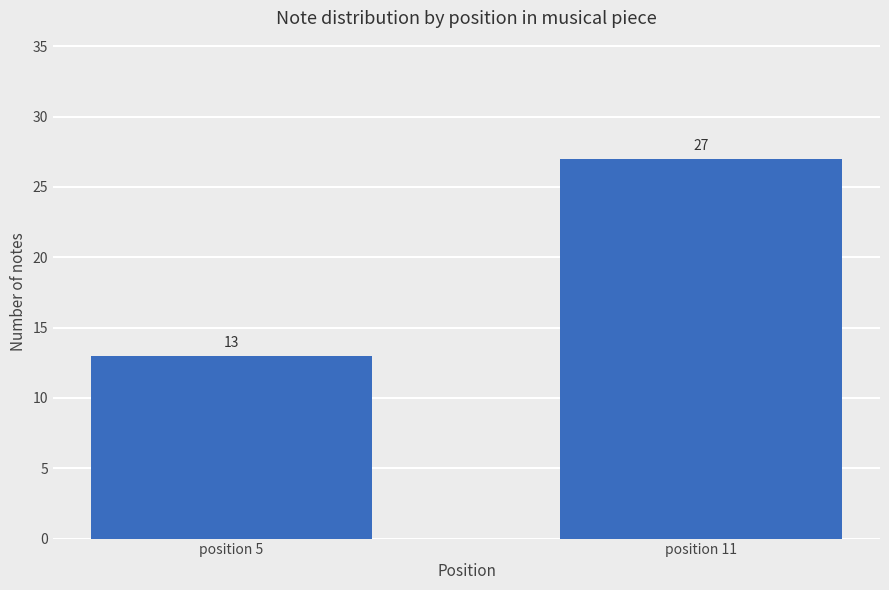

What is the average value?

20